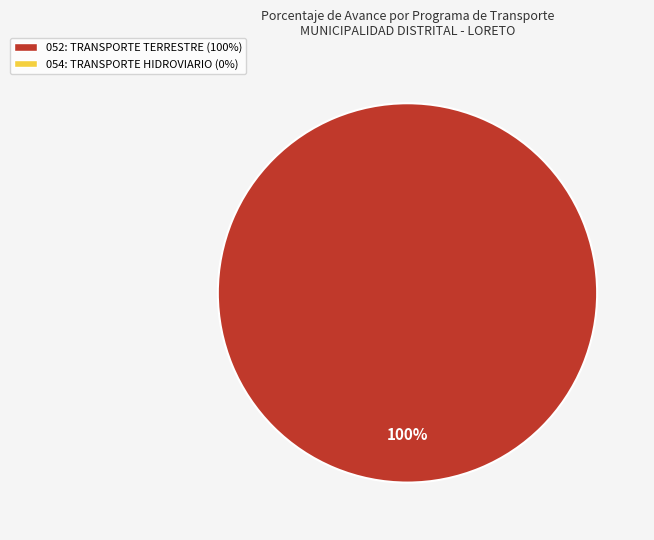

Is there a majority slice in this chart?

Yes